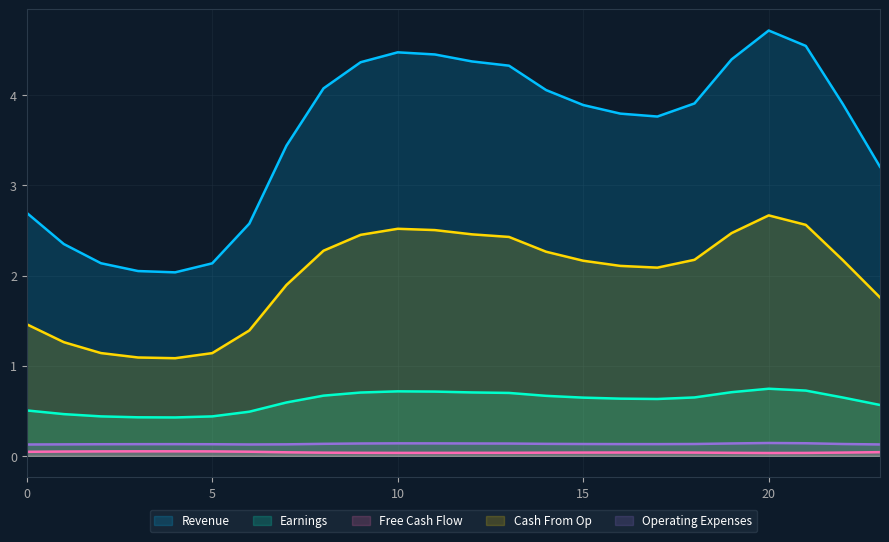

True or false: Cash From Op and Revenue intersect in this chart.

False